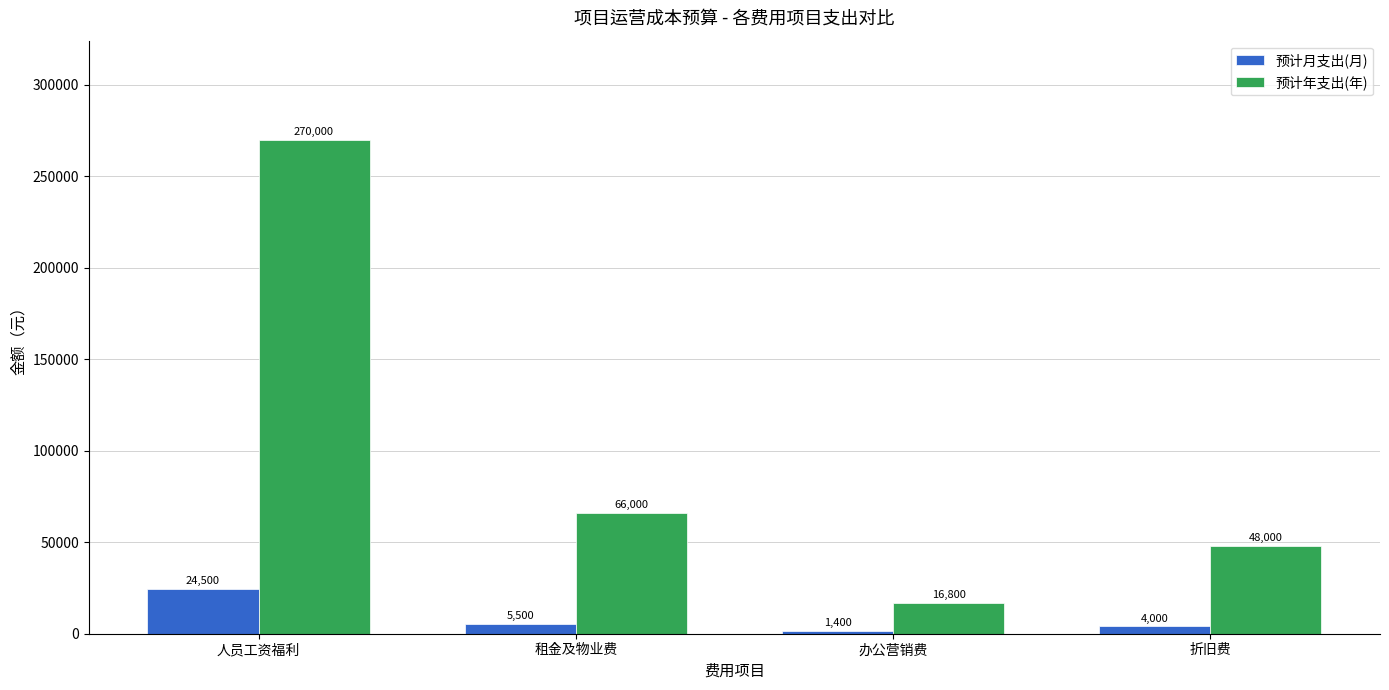

Is it true that 预计年支出(年) equals 16800 at 办公营销费?

True